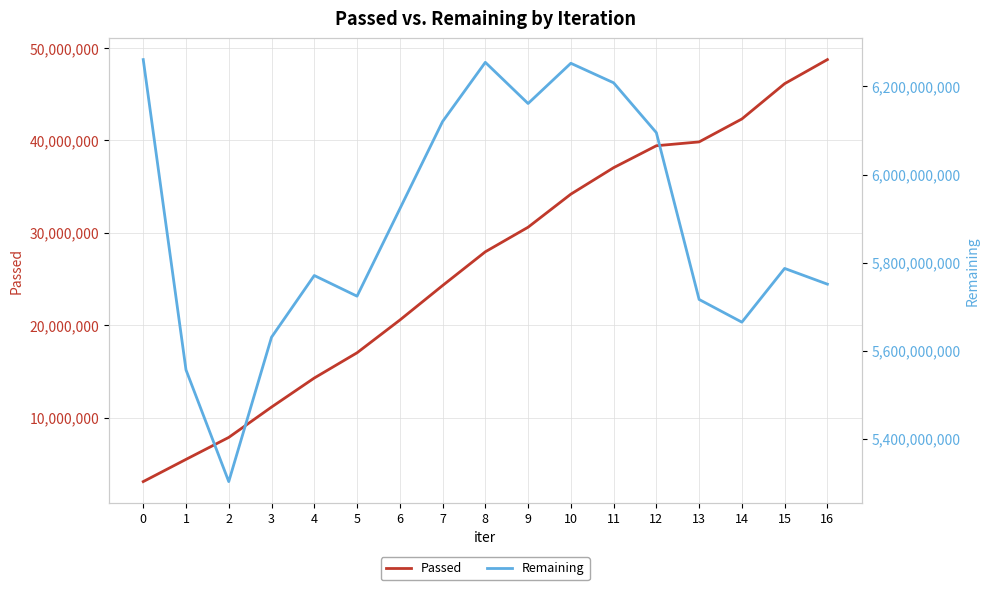

True or false: Passed and Remaining cross at least once.

False